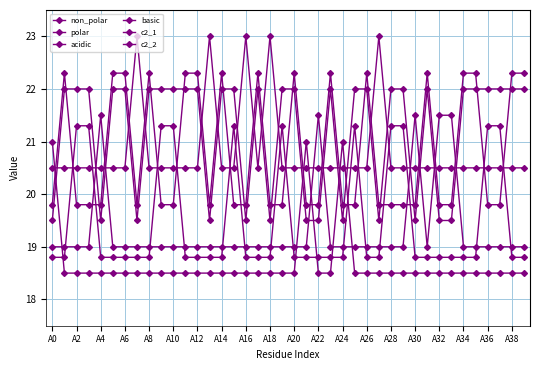

Is this an area chart (filled region under the line)?

No